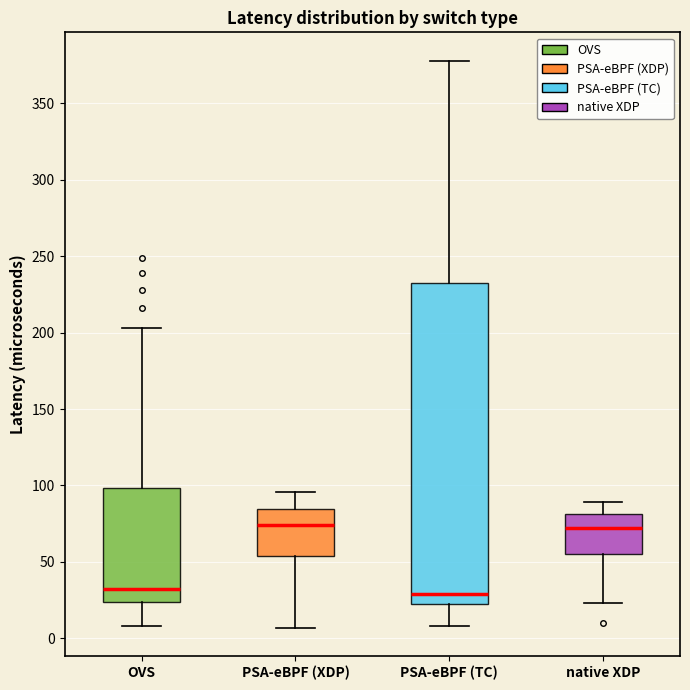

Reading left to right, transcribe this box plot: for each box, give where its median line is, the range the box spans, and where its two whiskers end, as read against the y-axis. The values are not printed on the chart, so give them approximately, as read against the axis.

OVS: median 30, box 25 to 100, whiskers 10 to 205
PSA-eBPF (XDP): median 75, box 55 to 85, whiskers 5 to 95
PSA-eBPF (TC): median 30, box 25 to 235, whiskers 10 to 380
native XDP: median 70, box 55 to 80, whiskers 25 to 90